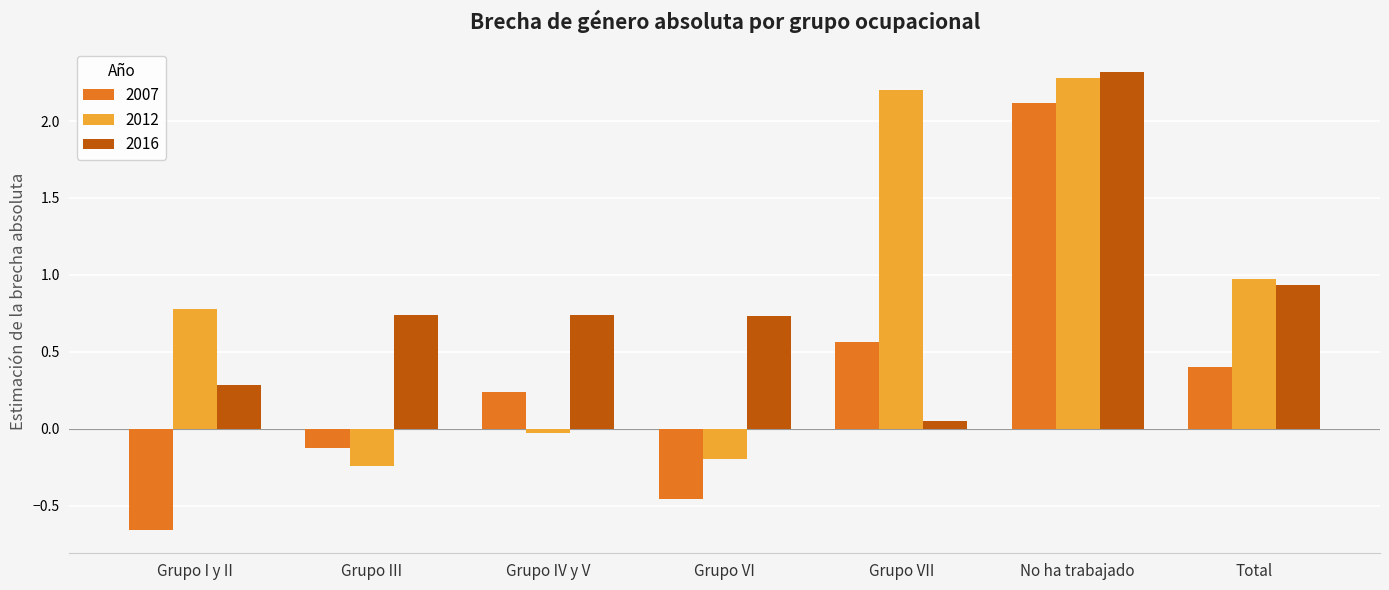

Which series has the largest range (max minus min)?

2007